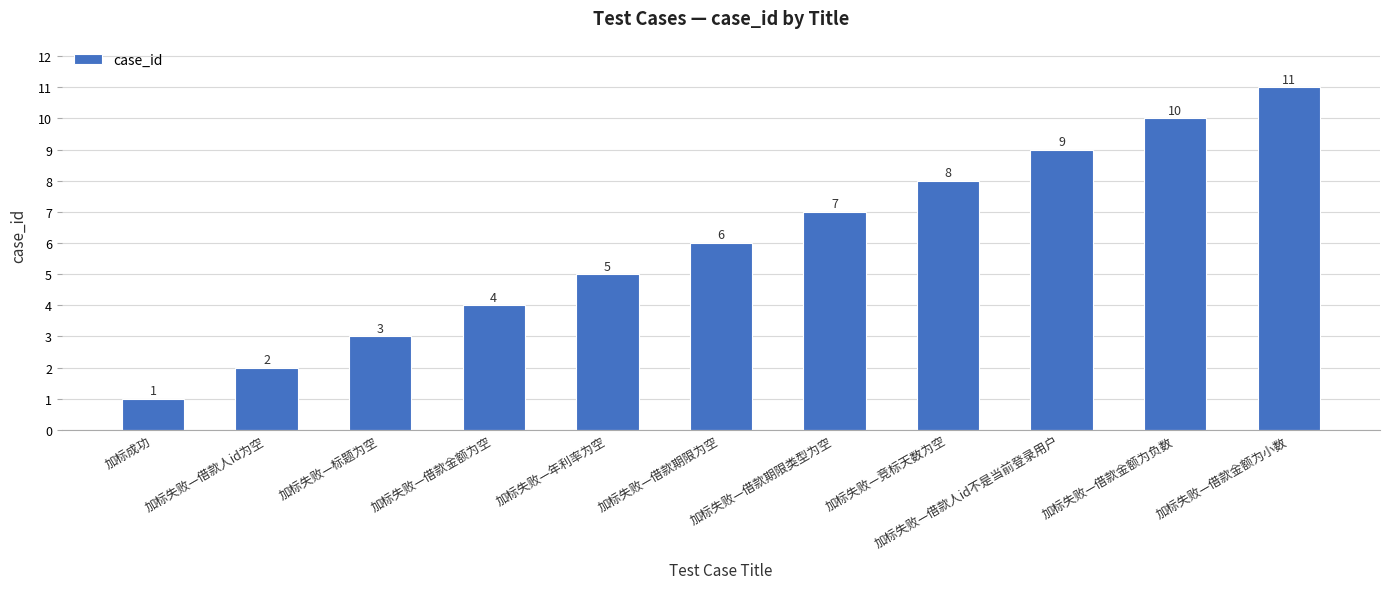

What is the sum of the values at 加标失败—借款人id为空 and 加标成功?

3